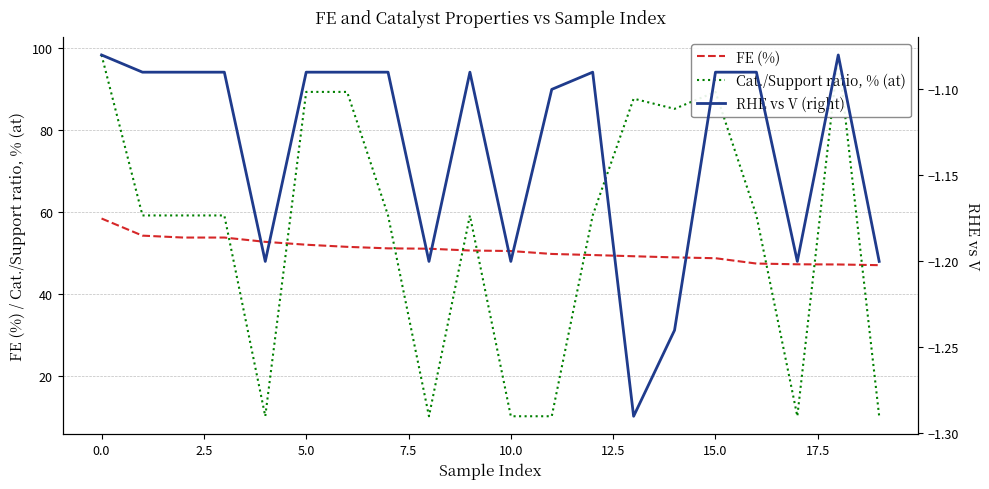

True or false: FE (%) has more than 0 points higher than both neighbors.

False